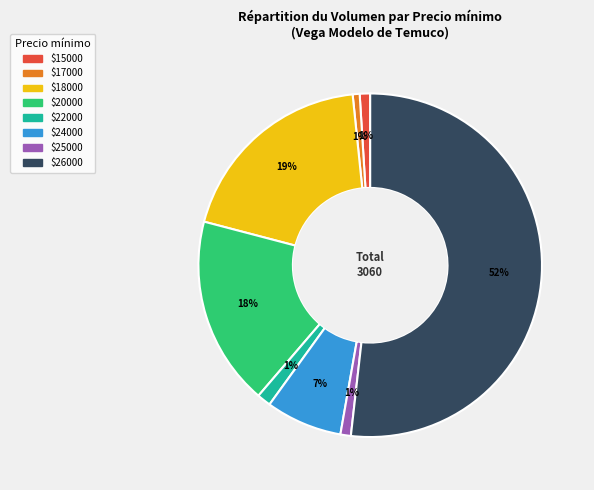

How many slices are in this pie chart?

8